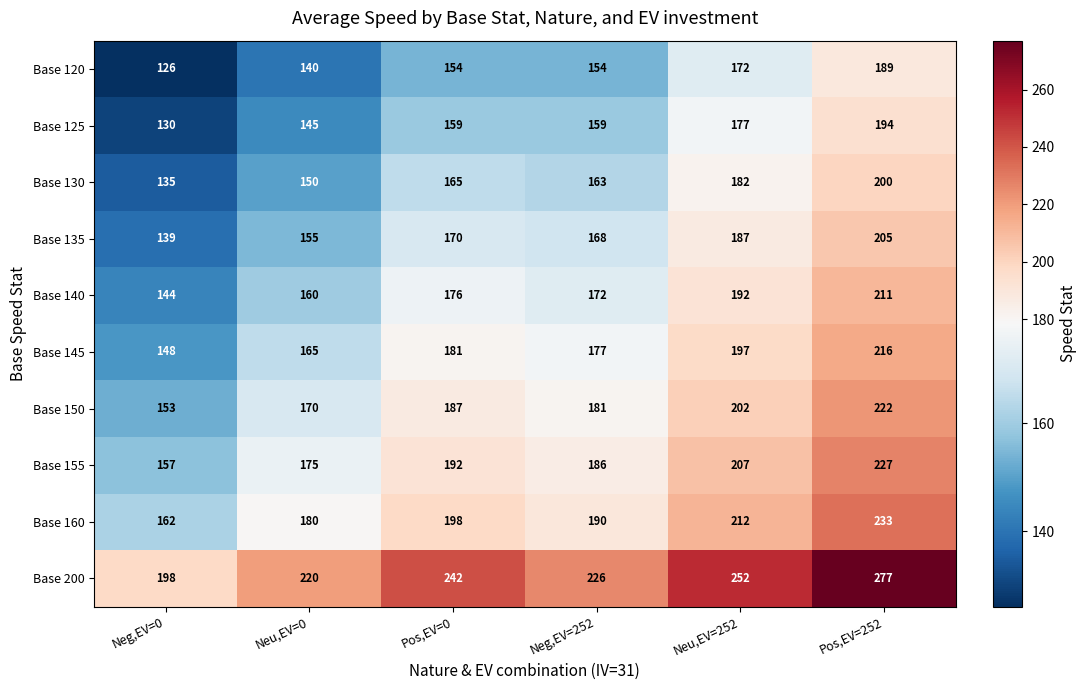

Count the Base 145 values in the range 165 to 197.

4